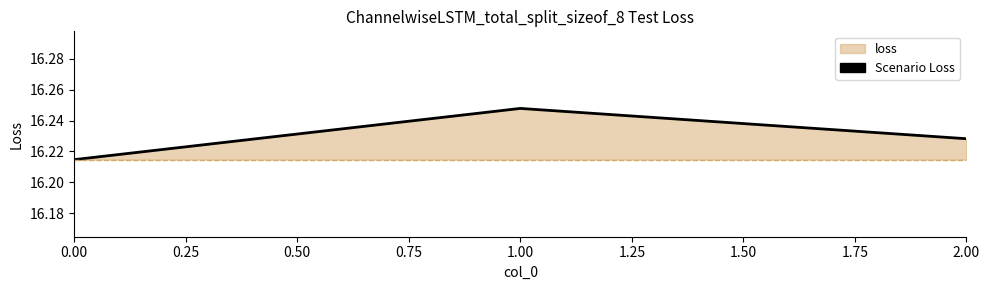

Is it true that the value at 1.00 is 27.2?

False